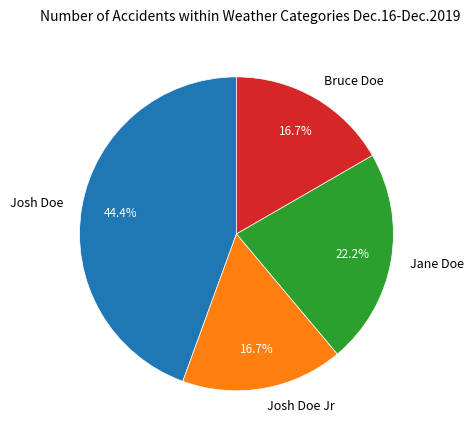

Combined, do Jane Doe and Josh Doe Jr account for over 50%?

No